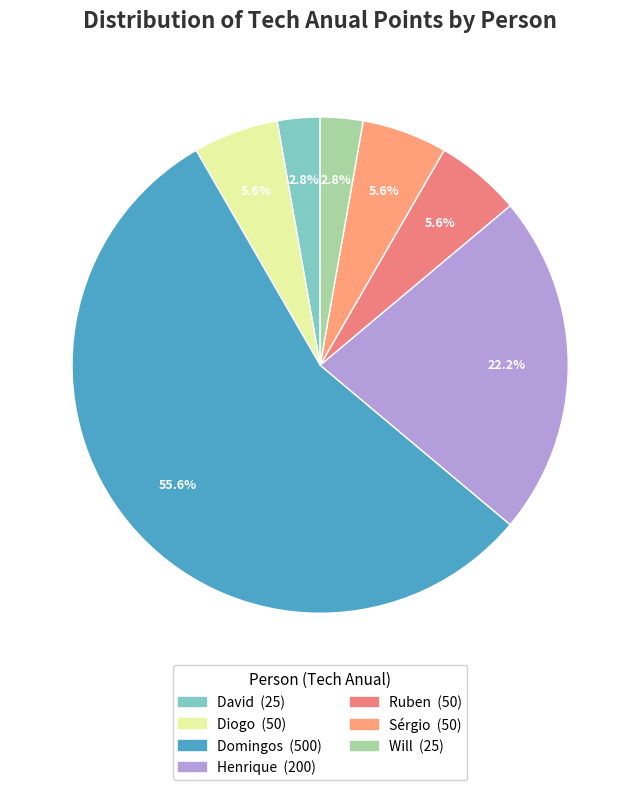

What is the ratio of the value at David to the value at Henrique?

0.1